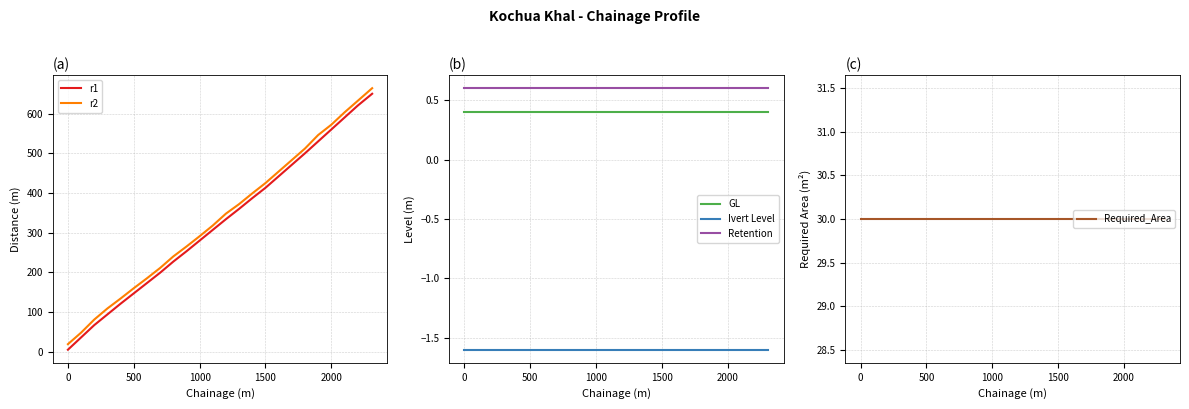

What is the maximum value for Ivert Level?

-1.6